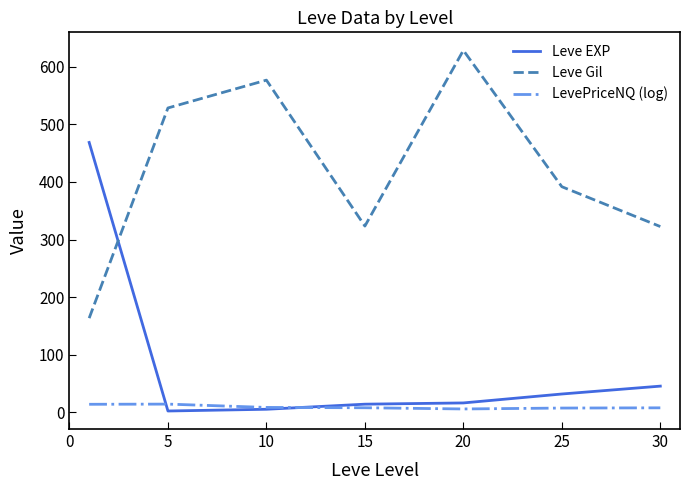

How many lines are shown in the chart?

3